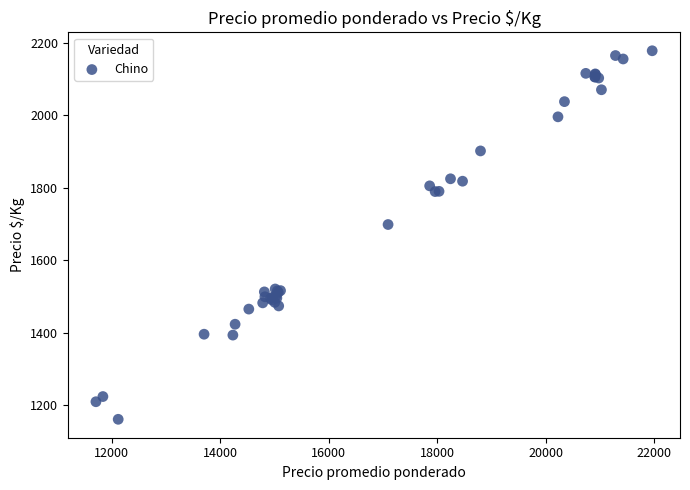

What Y value in the scatter plot is closest to 1669?

1698.3